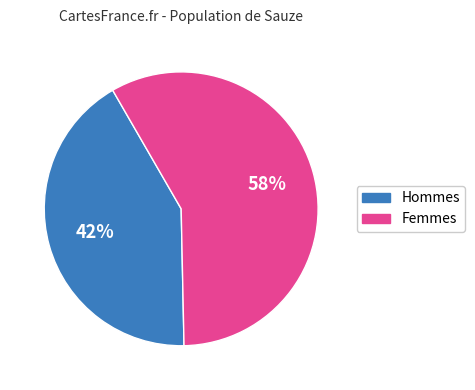

Does any single category account for the majority?

Yes